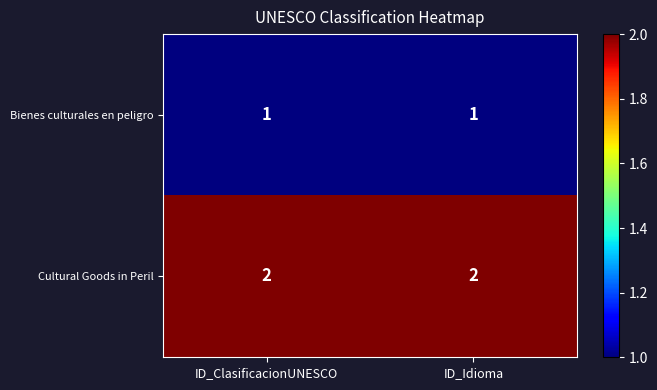

What is the spread (max minus min) of values at ID_Idioma?

1